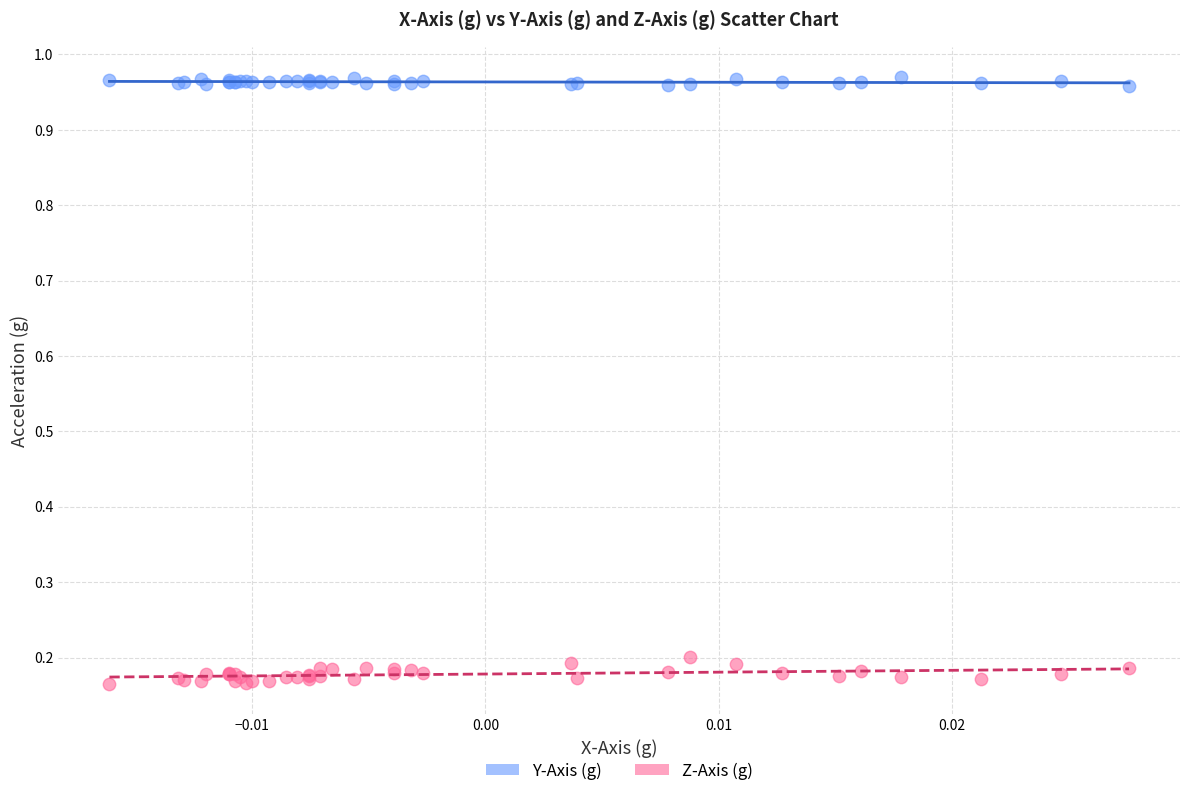

Which series has the largest Y range (max minus min)?

Z-Axis (g)